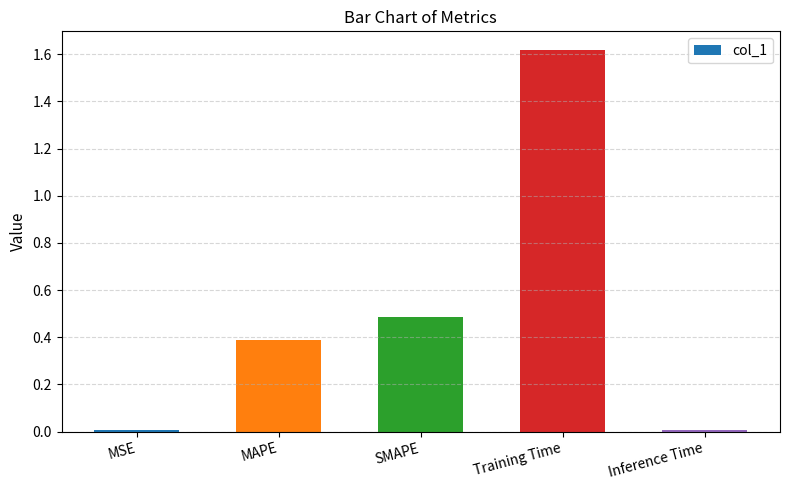

What is the value of the 4th bar from the left?

1.6